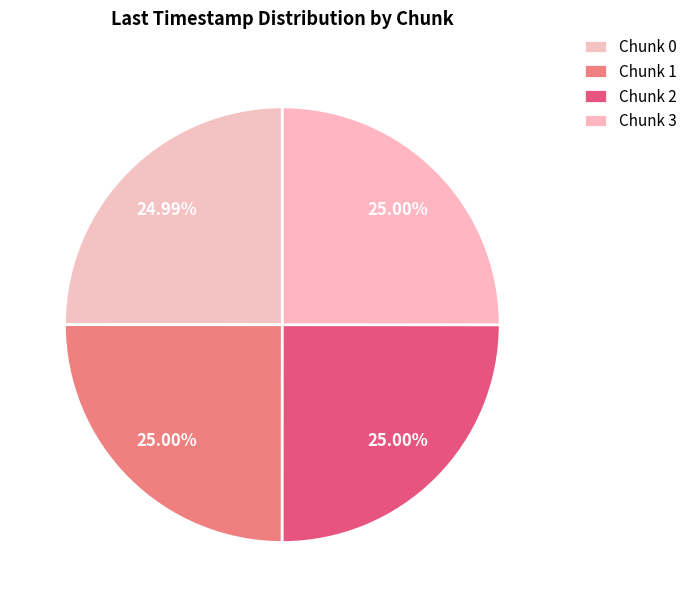

Count the number of slices in the pie.

4